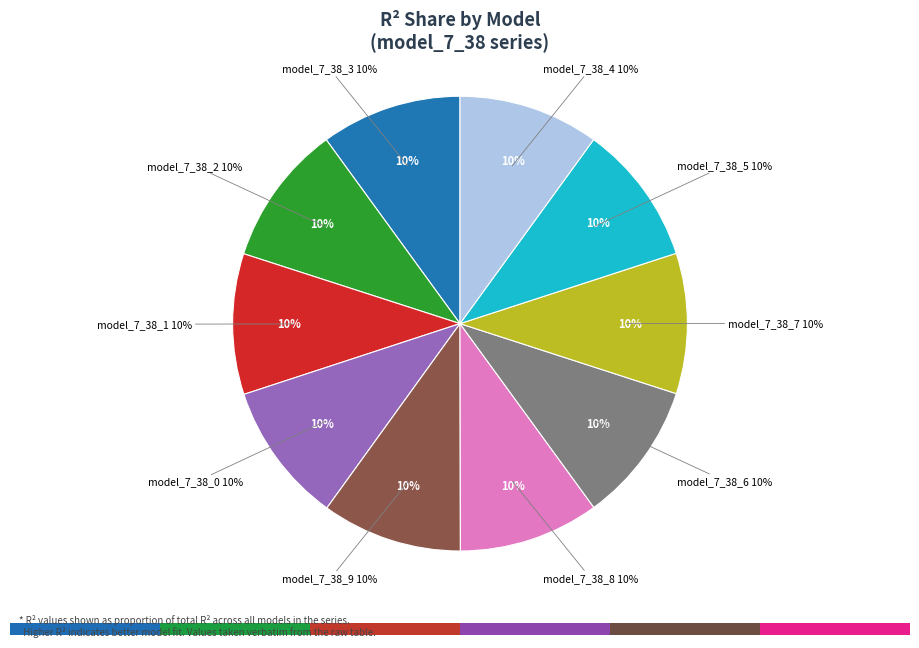

Is the sum of model_7_38_8 and model_7_38_2 greater than half?

No